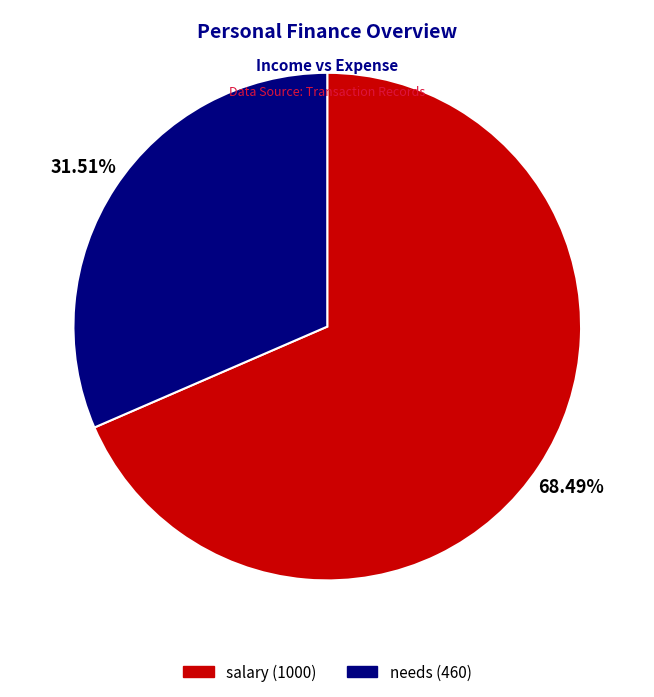

Which category has the biggest portion of the pie?

salary